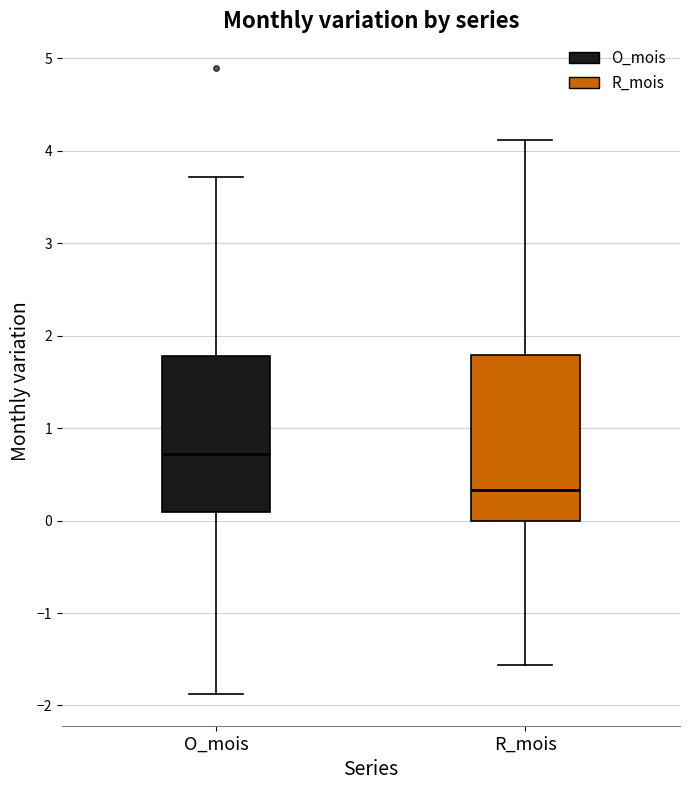

Comparing the boxes themselves (not the whiskers), which one is the tallest?

R_mois